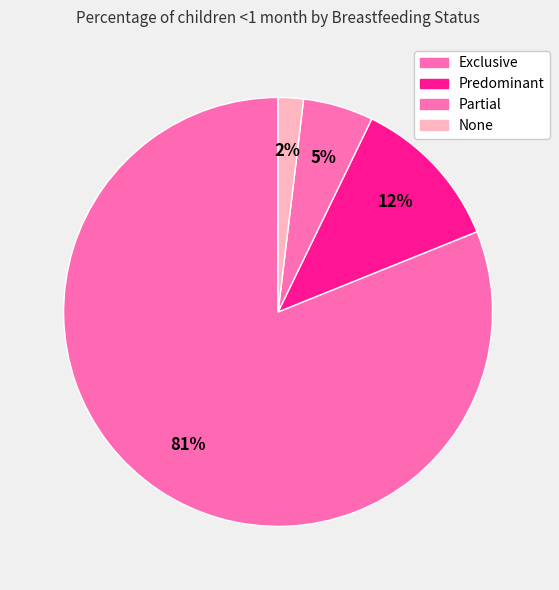

To the nearest percent, what percentage of the pie is Partial?

5%